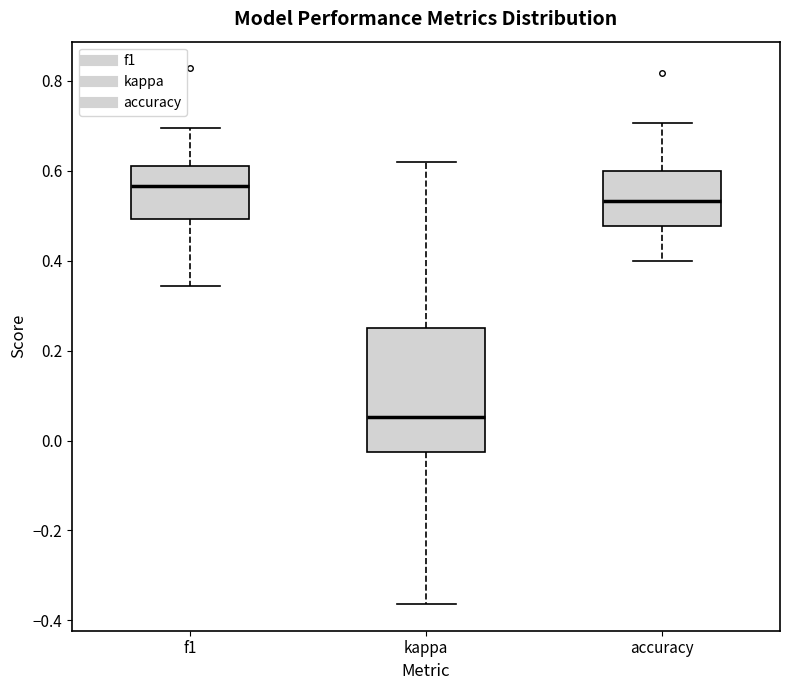

Which box's median line is the lowest?

kappa